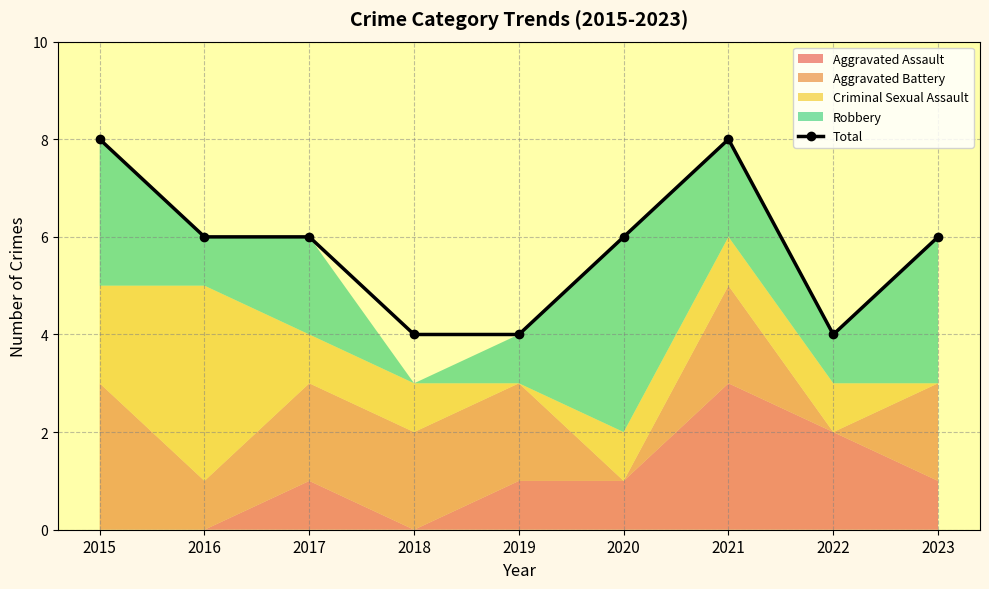

What is the value of the Total point at the 5th from the left?

4